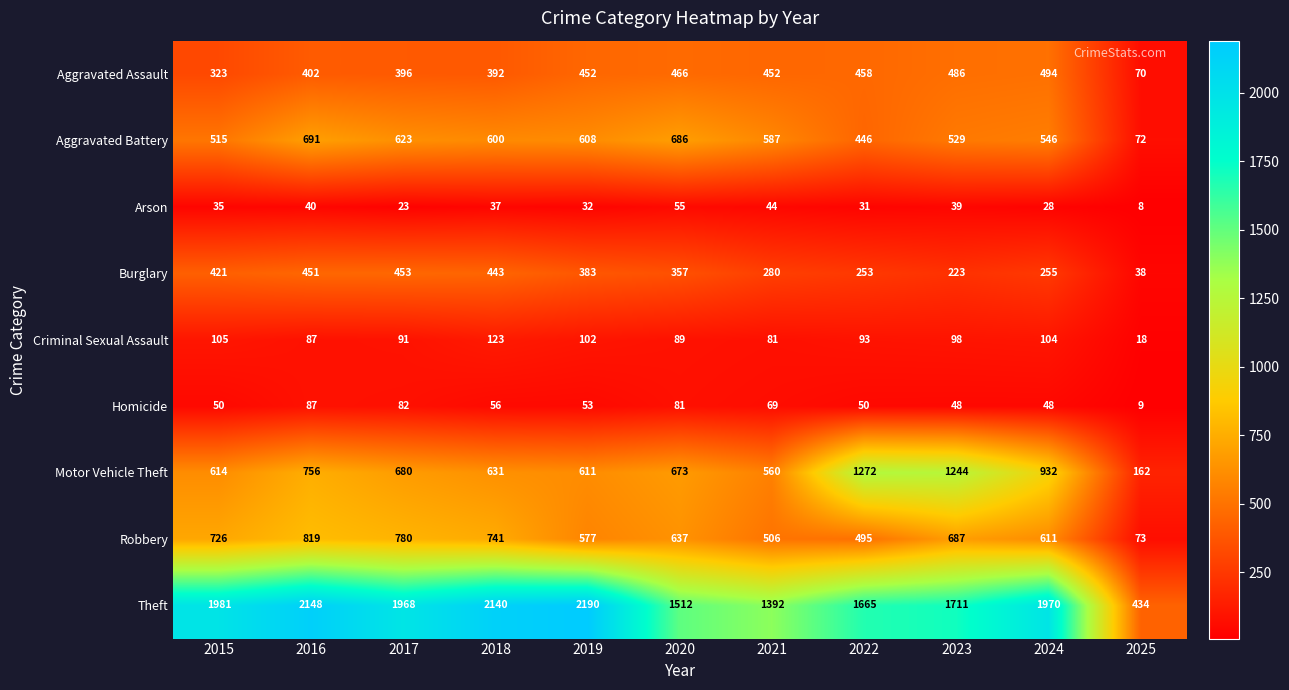

The Aggravated Assault series shows 316 at 2020. True or false?

False